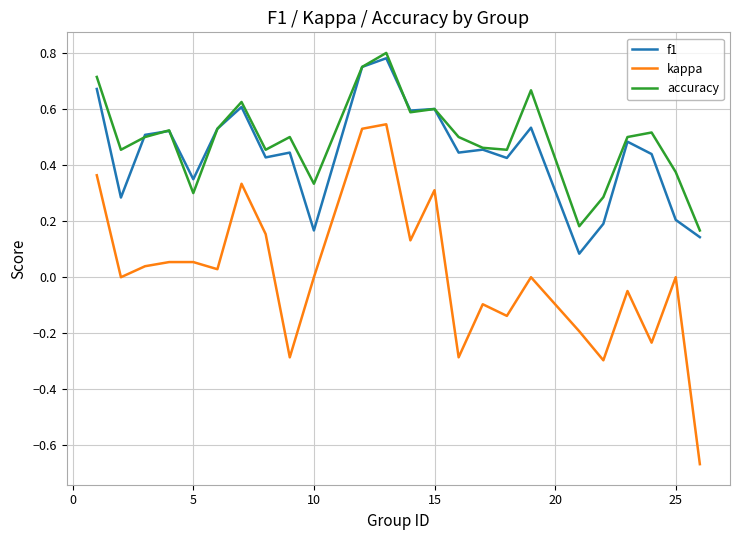

Which series has the widest spread of values?

kappa